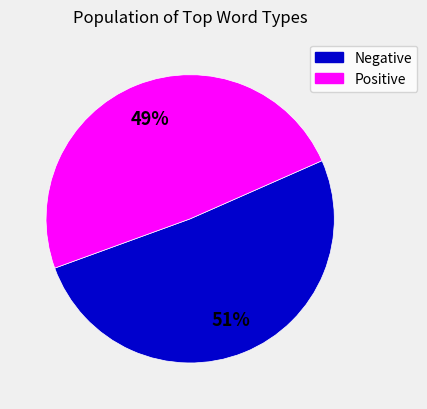

Is there any slice that represents more than half of the pie?

Yes